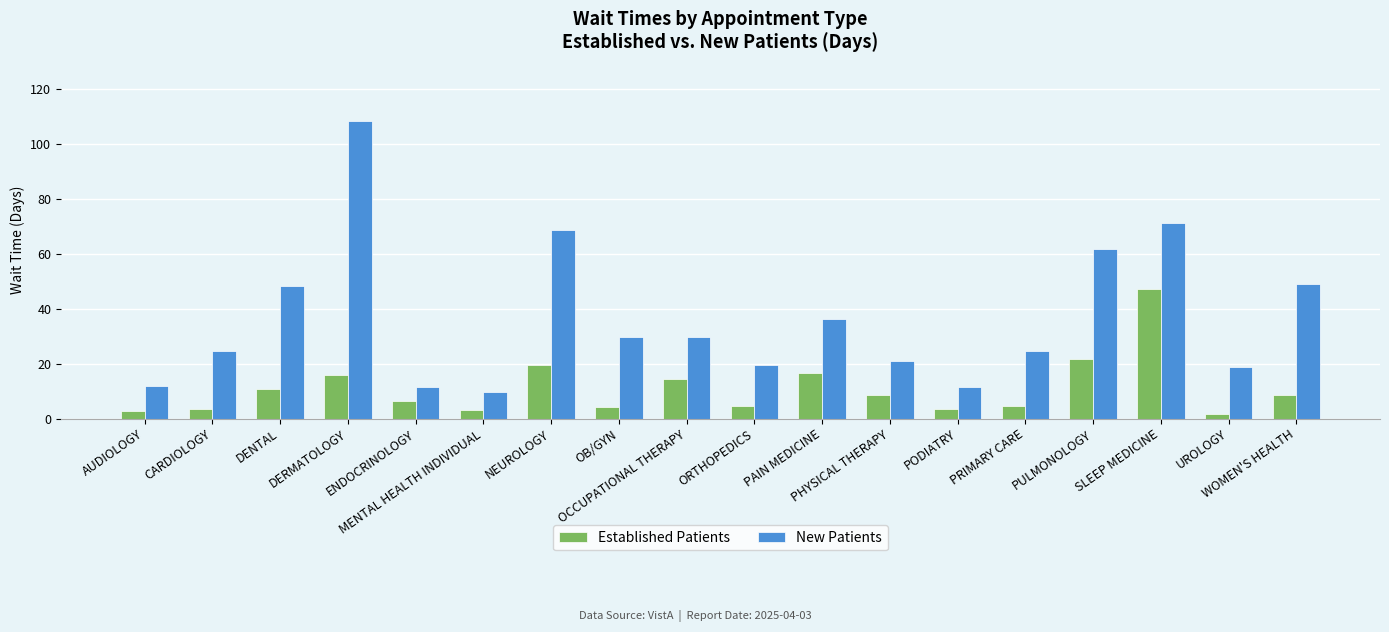

At which label does Established Patients first exceed 8?

DENTAL